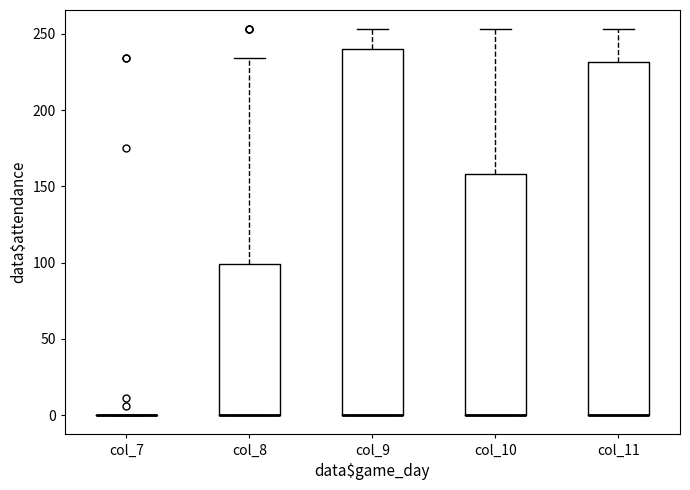

Which box is the tallest, from its lower edge to its upper edge?

col_9